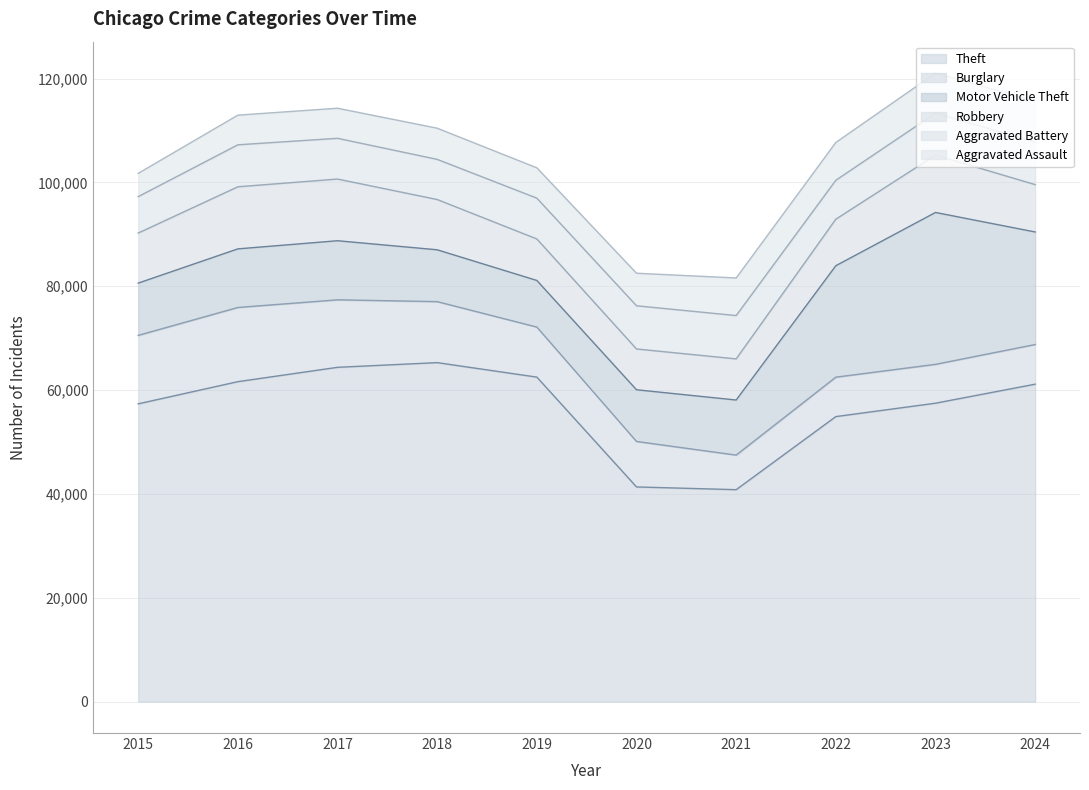

At which label does Motor Vehicle Theft first exceed 11285?

2017